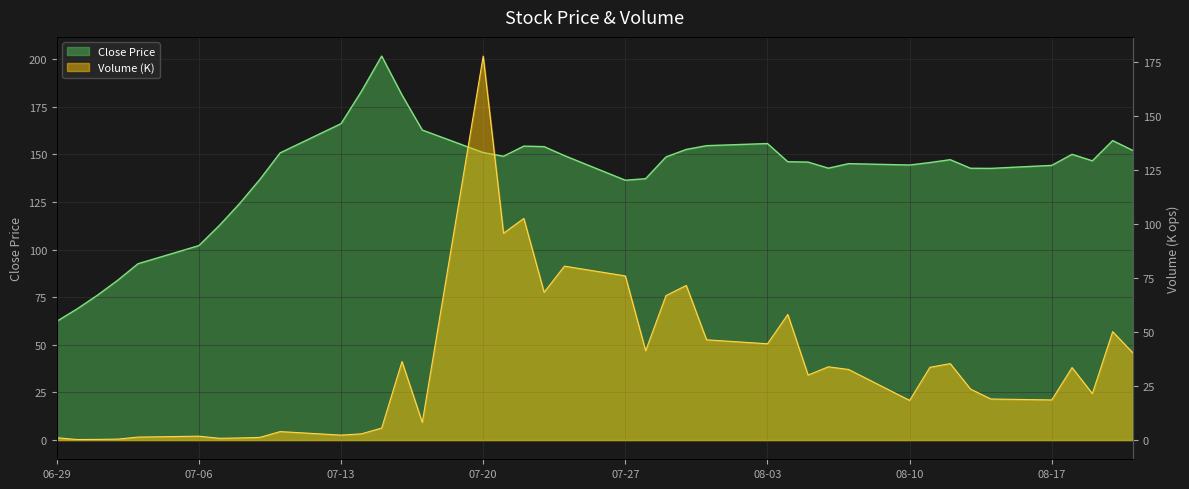

Rank the series by their maximum value, from lowest to highest.

volume (K) line, close (line)